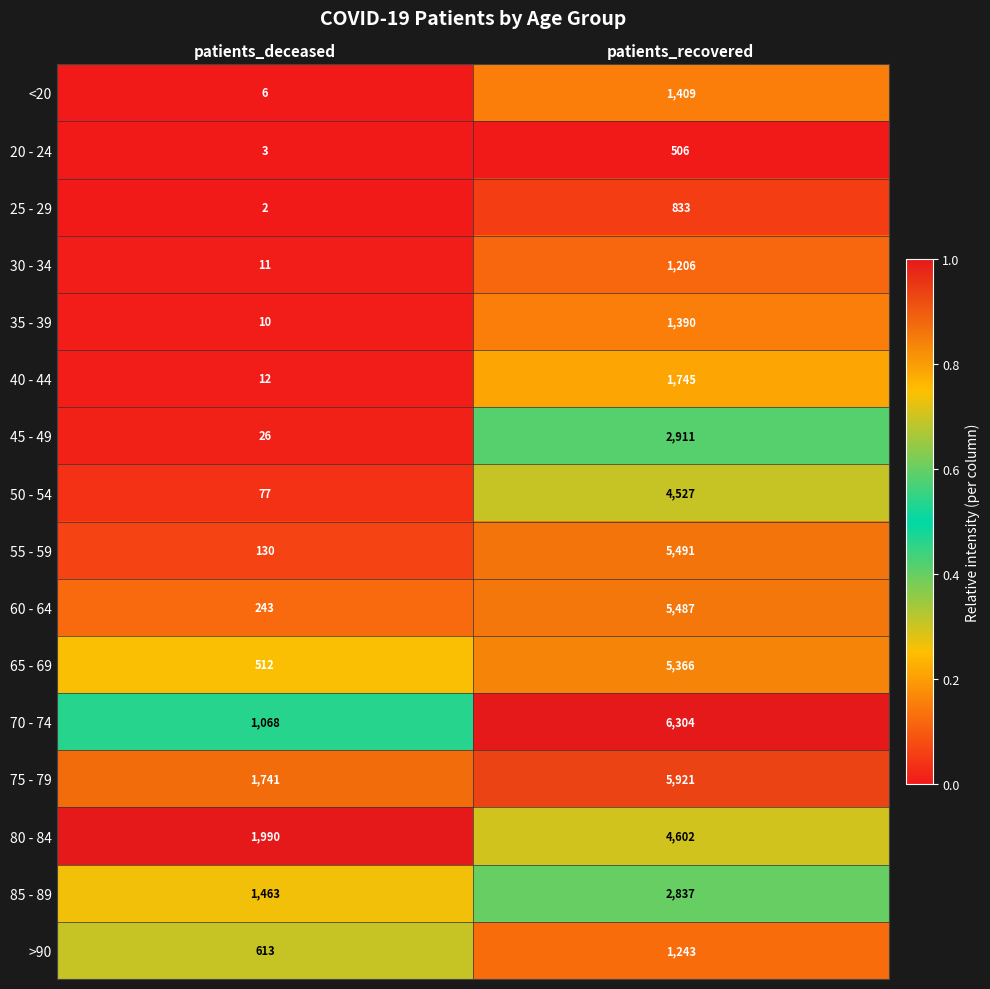

The value of 35 - 39 at patients_recovered is 1886. True or false?

False